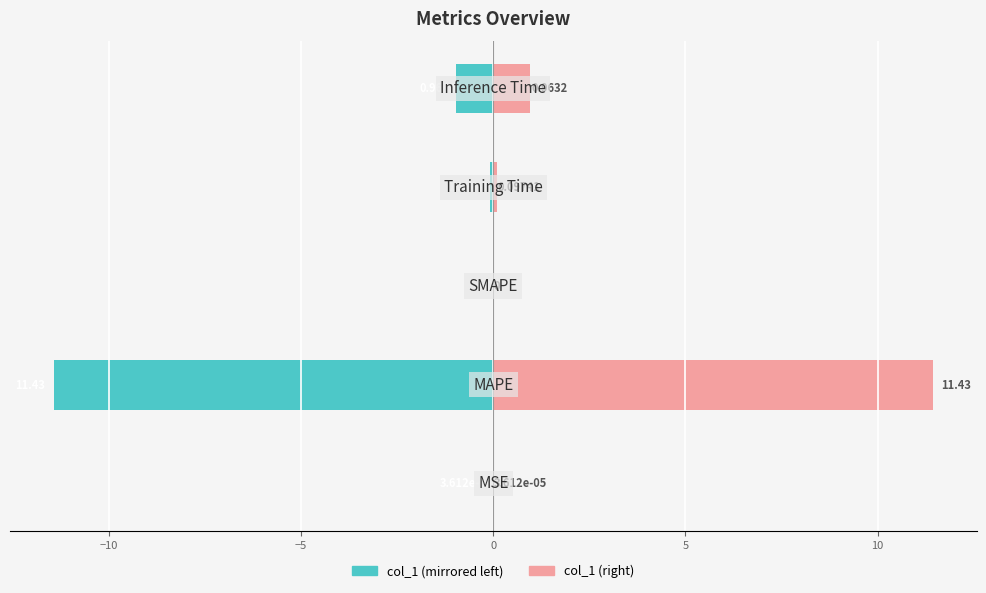

Between −15 and −5, which series saw the biggest shift?

col_1 (left)